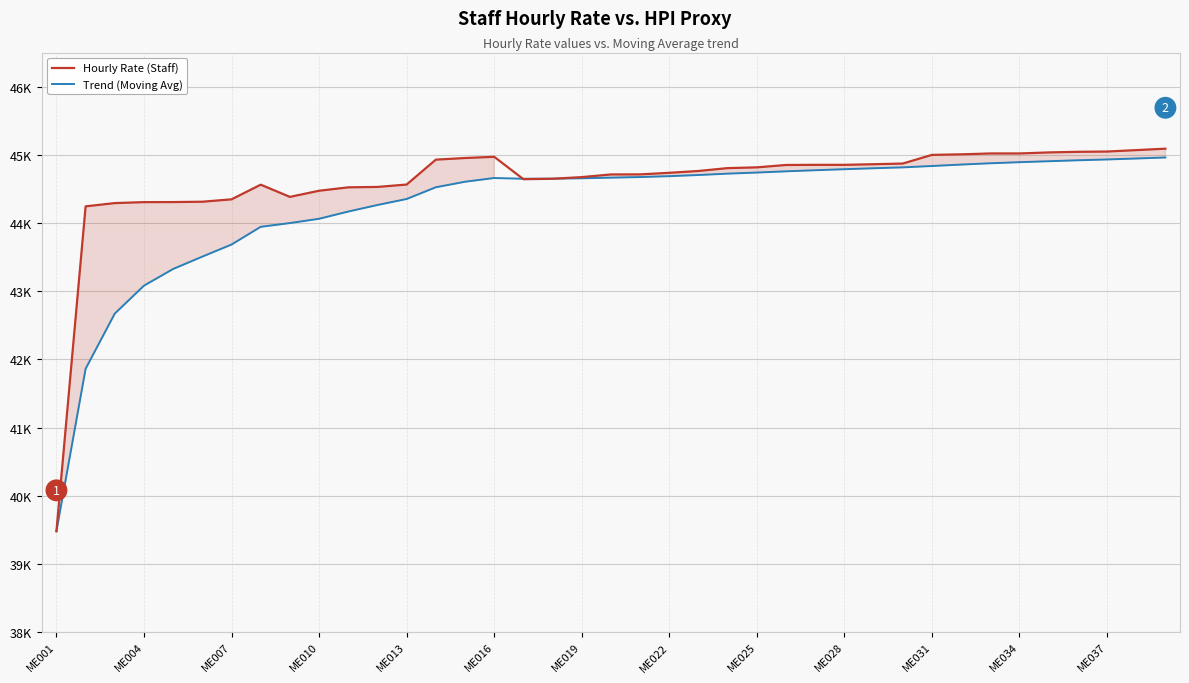

What are all the series names shown in the legend?

Hourly Rate (Staff), Trend (Moving Avg)